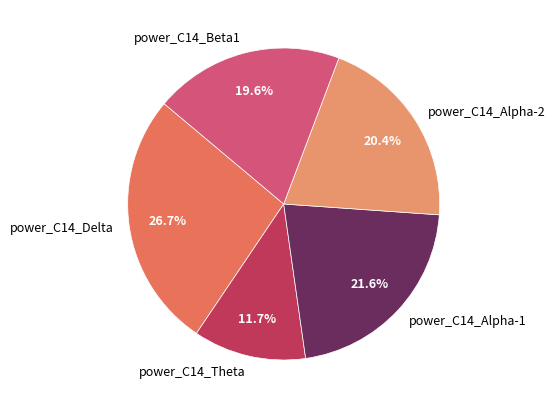

How much of the chart is everything except power_C14_Theta?

88.3%